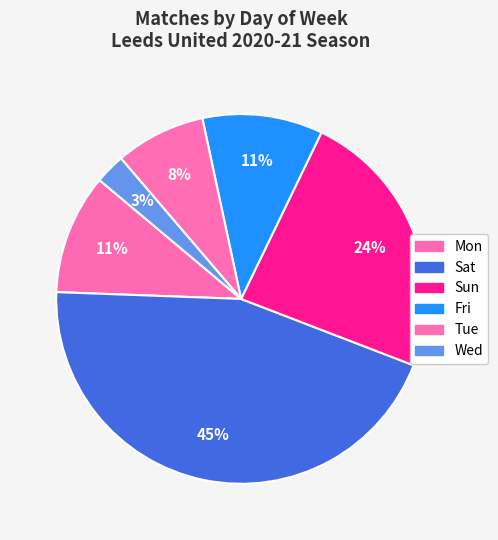

Count the number of slices in the pie.

6